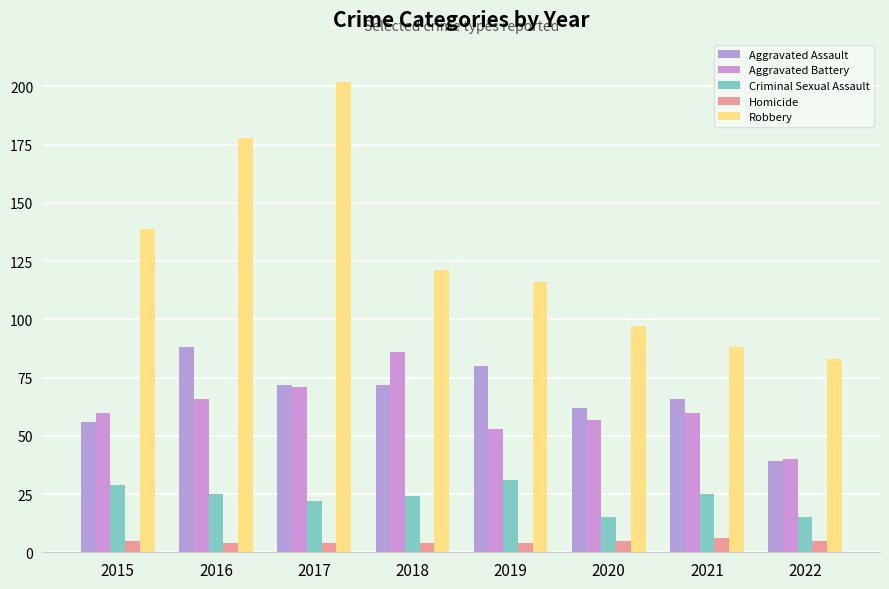

What are all the series names shown in the legend?

Aggravated Assault, Aggravated Battery, Criminal Sexual Assault, Homicide, Robbery